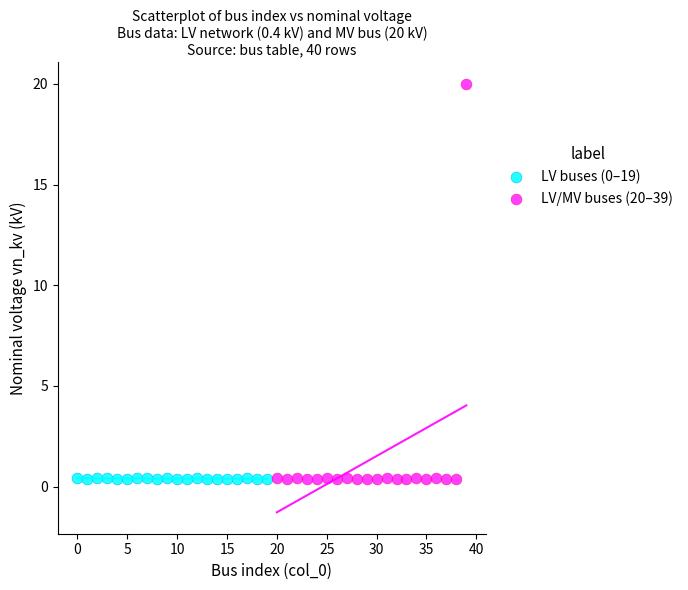

Which series has the widest spread of Y values?

LV/MV buses (20–39)